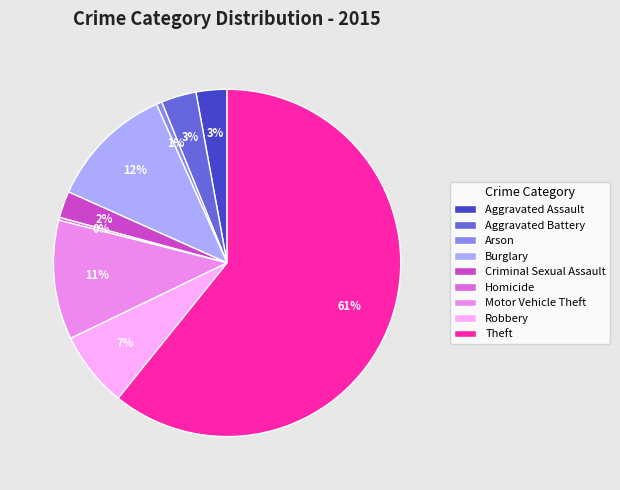

To the nearest percent, what is the average slice percentage?

11%